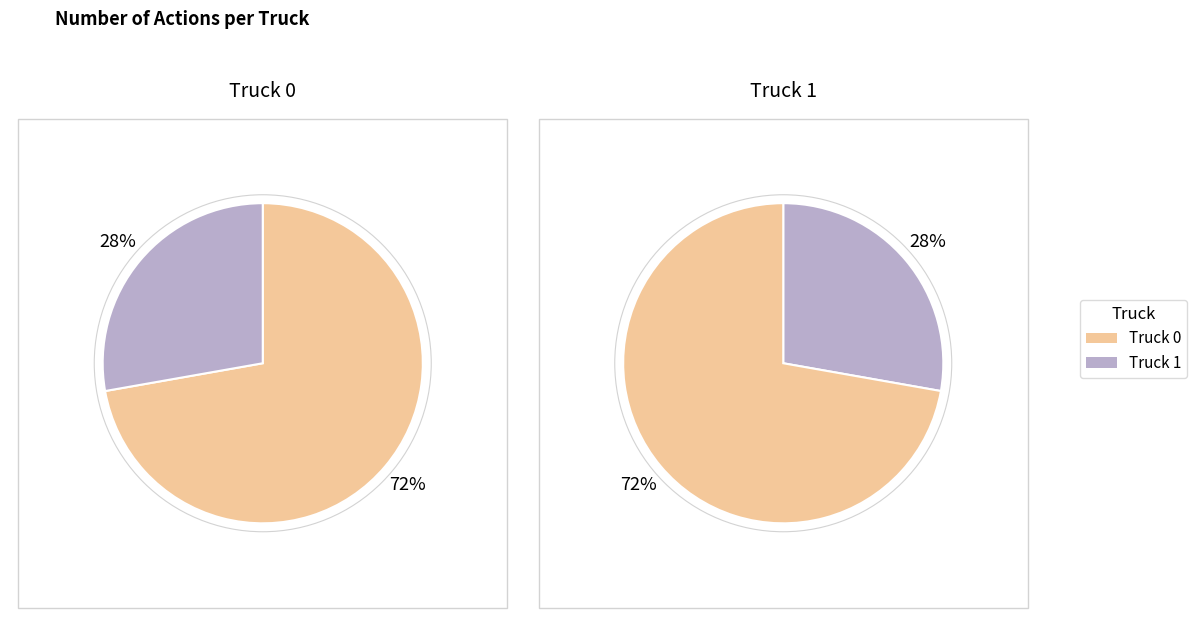

How many slices are in this pie chart?

2